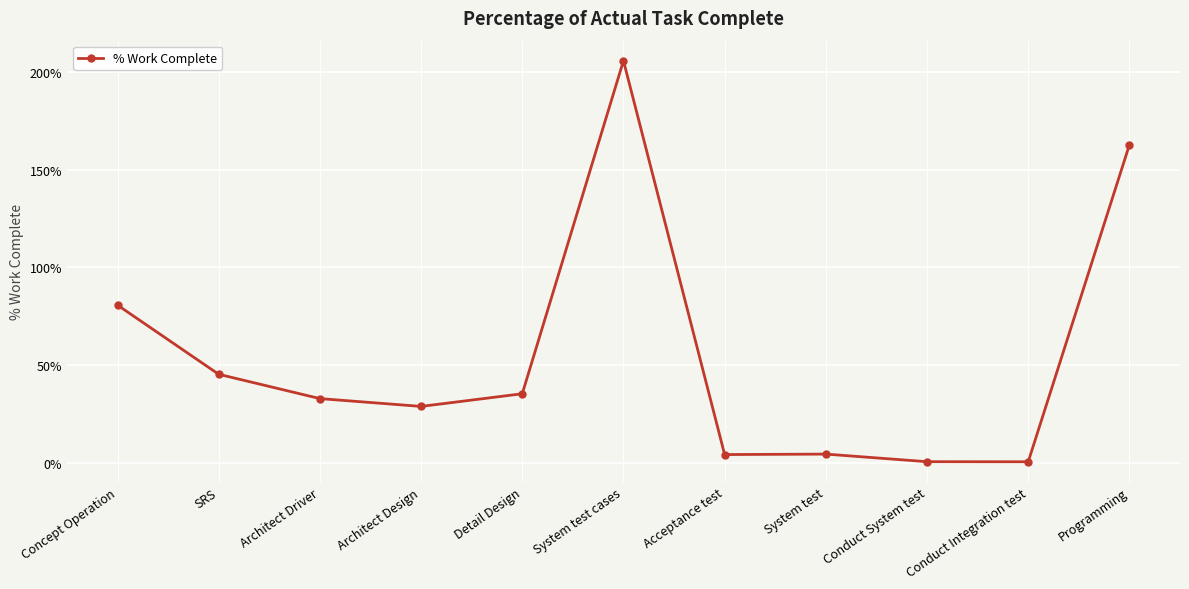

What is the value of the 6th point from the left?

205.7